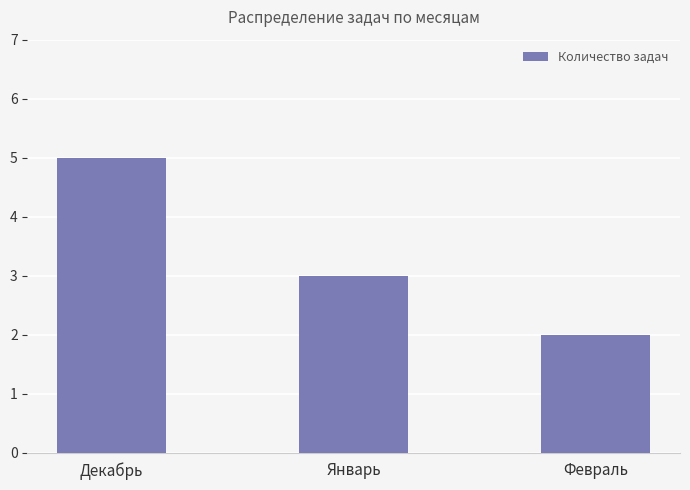

Rank the categories by value from highest to lowest.

Декабрь, Январь, Февраль